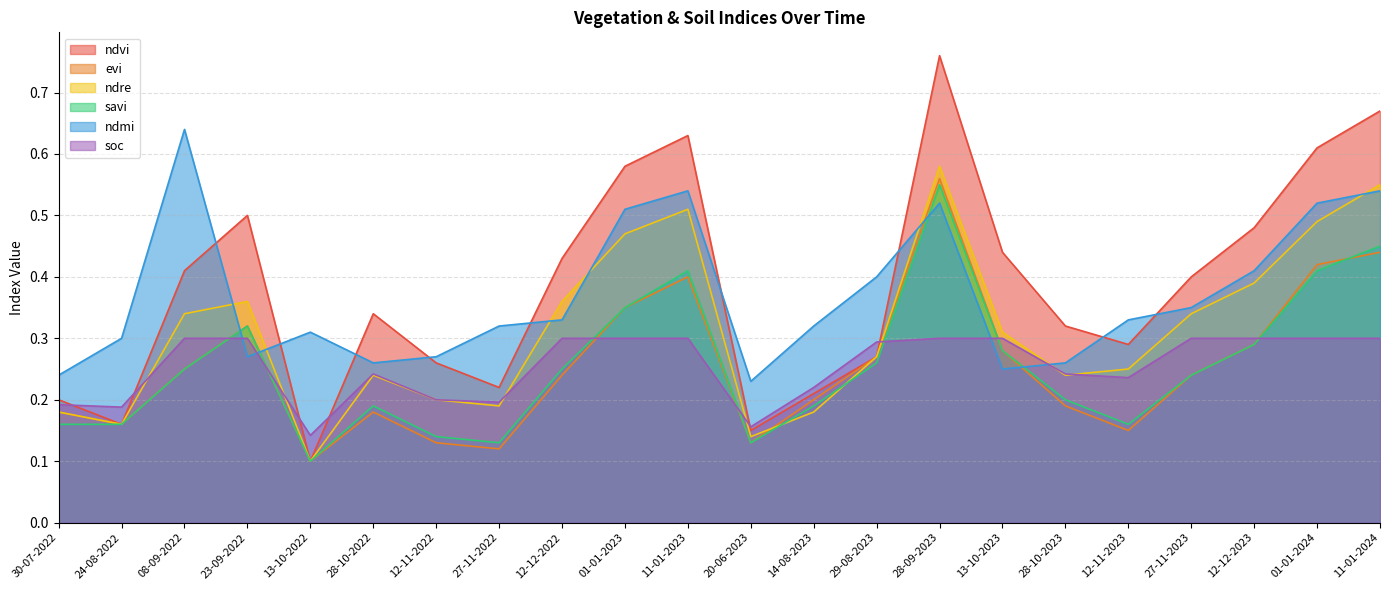

What is the lowest value of the soc series?

0.1